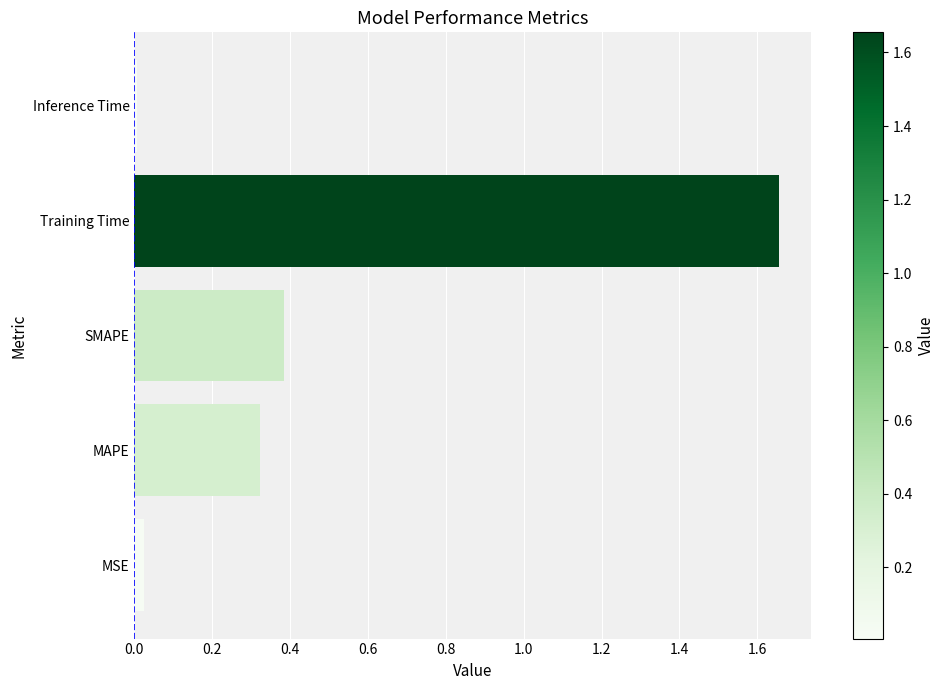

What is the difference between the second highest and minimum values?

0.4